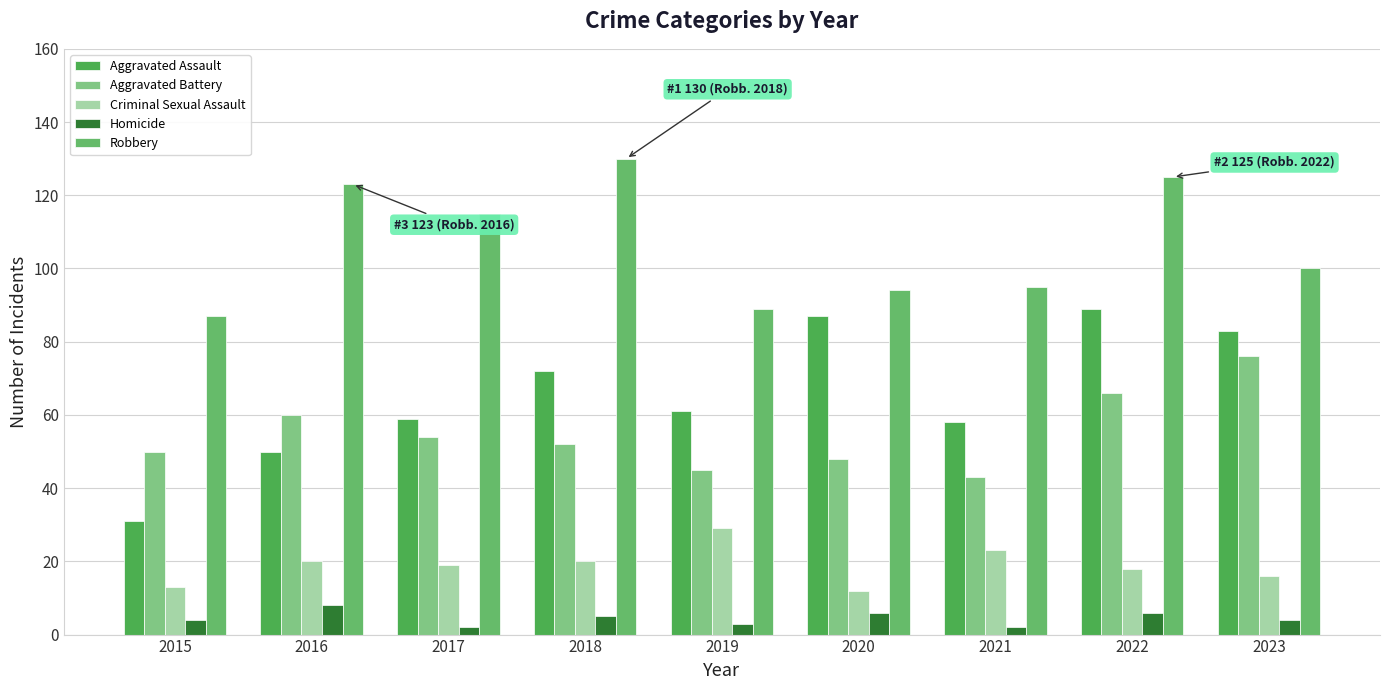

What is the sum of the Robbery values at 2016 and 2022?

248